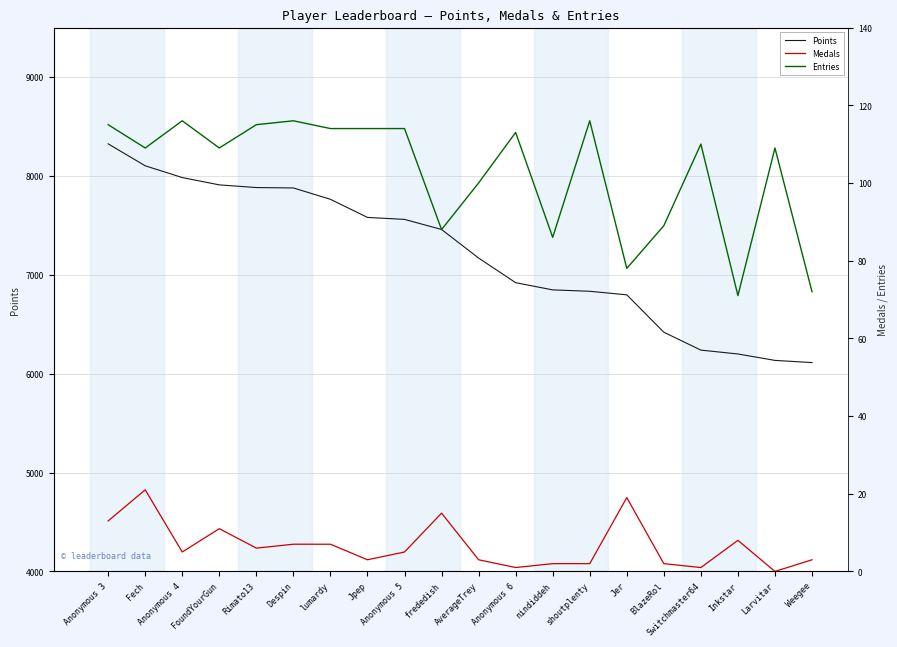

What is the spread (max minus min) of values at shoutplenty?

6831